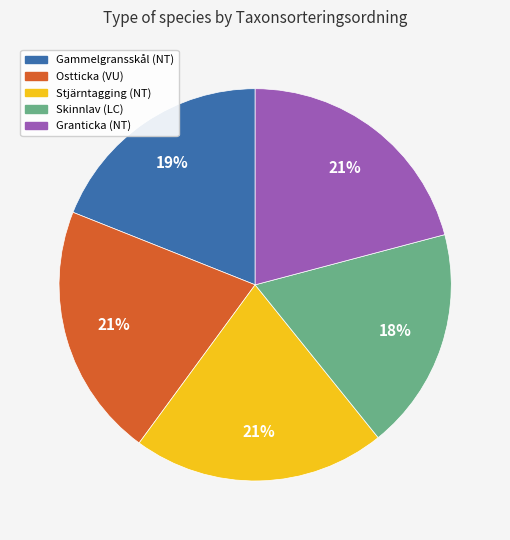

How many slices are in this pie chart?

5